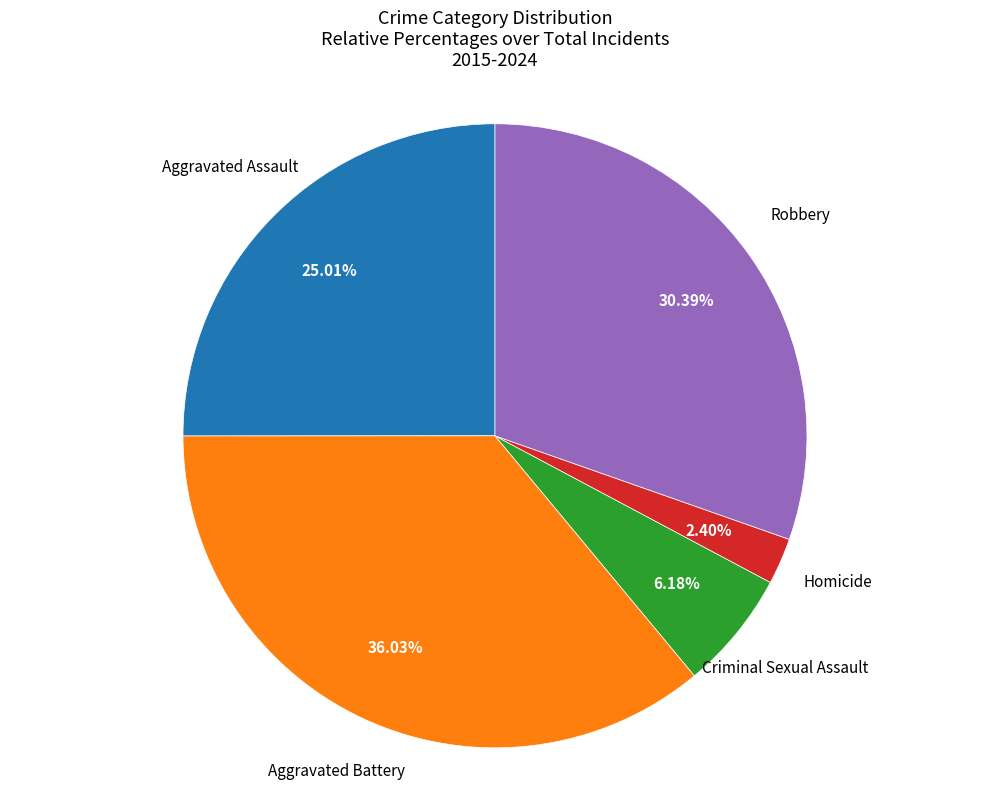

What is the smallest slice in the pie chart?

Homicide